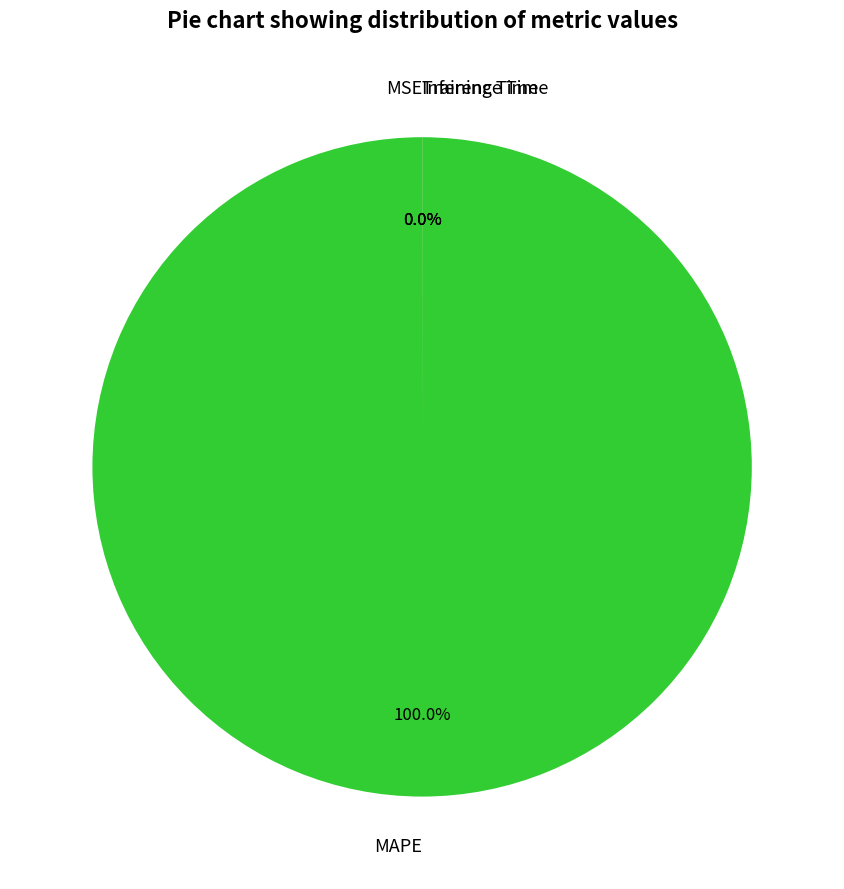

Do MAPE and Training Time together represent more than half of the pie?

Yes